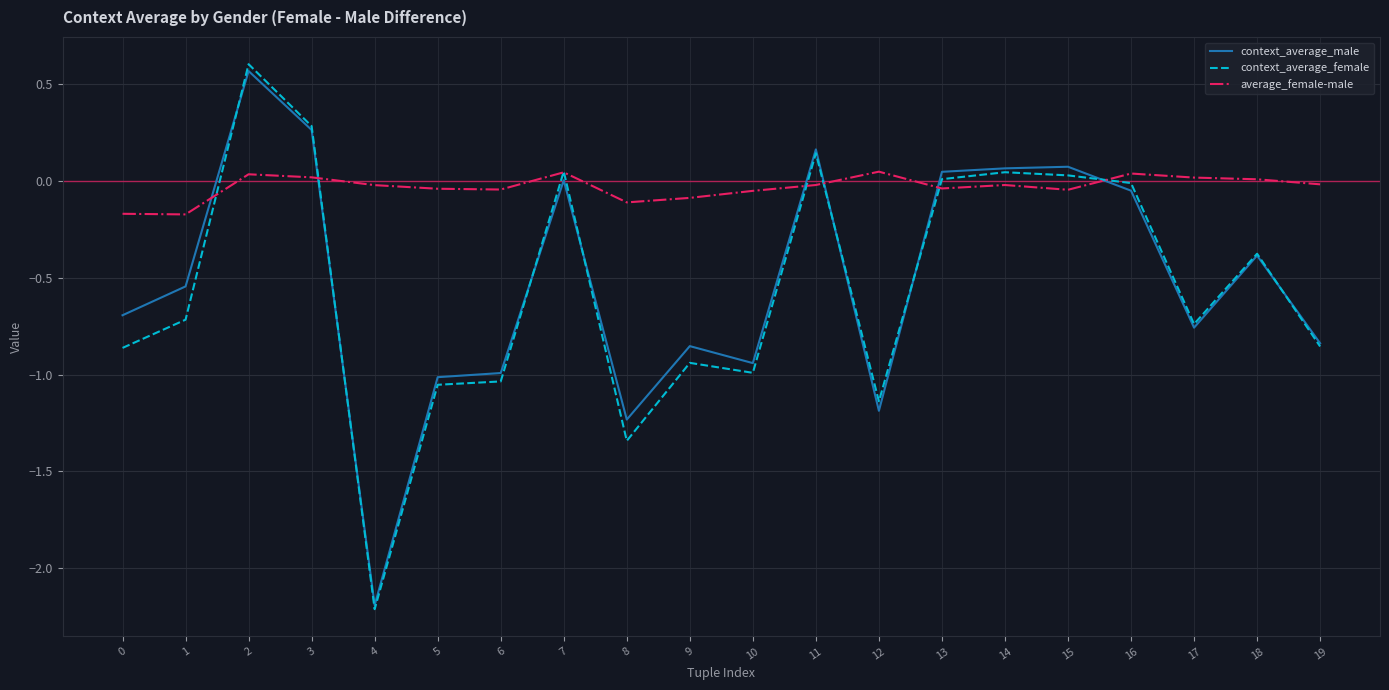

What is the approximate value of context_average_female at 18?

-0.4